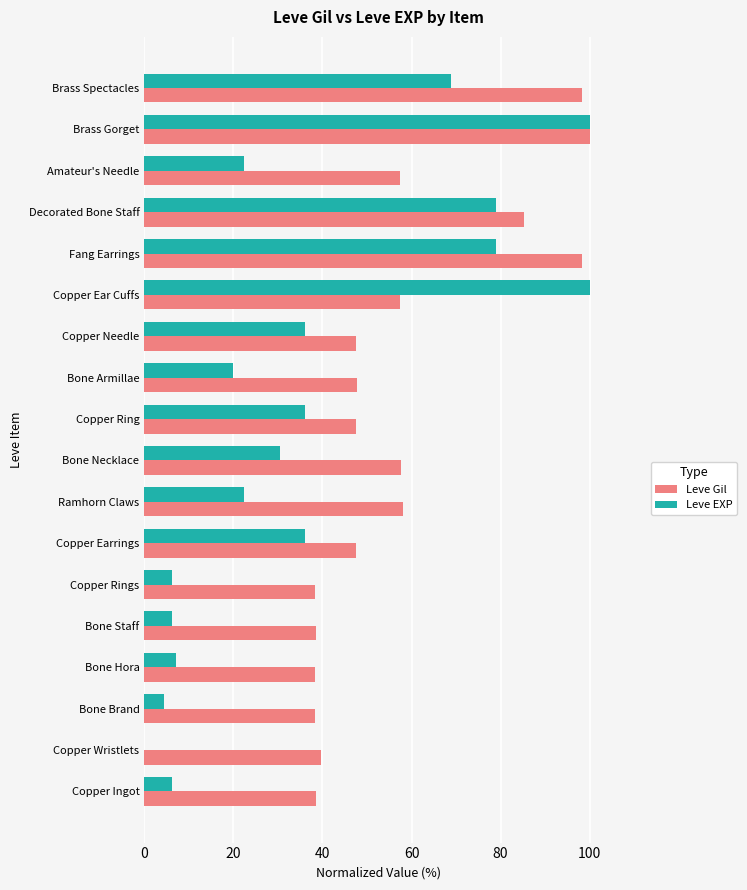

What are all the series names shown in the legend?

Leve Gil, Leve EXP